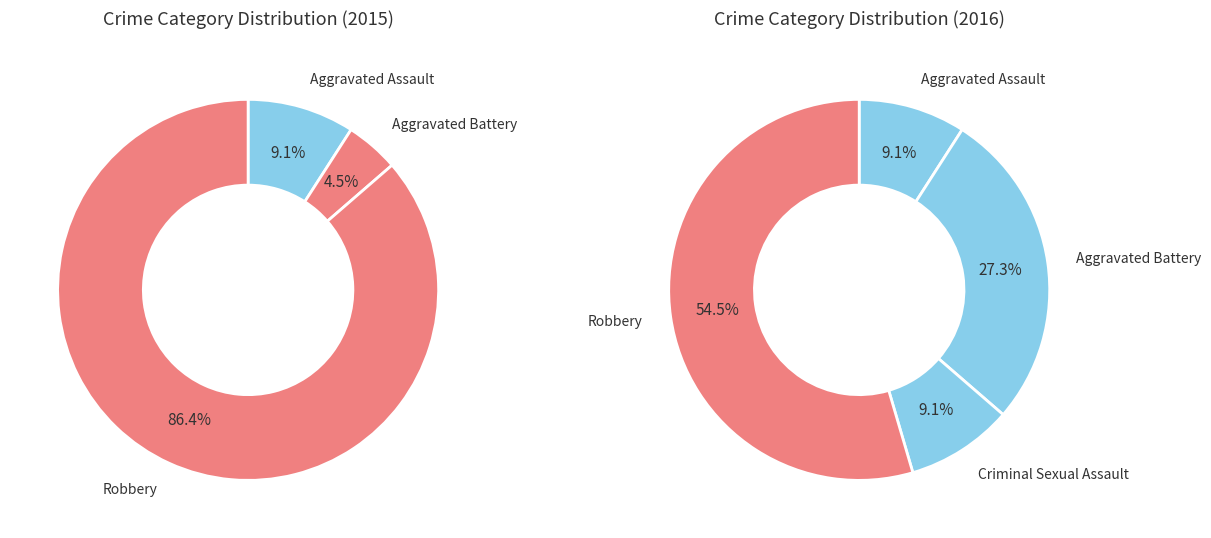

Between Criminal Sexual Assault and Robbery, which is larger?

Robbery